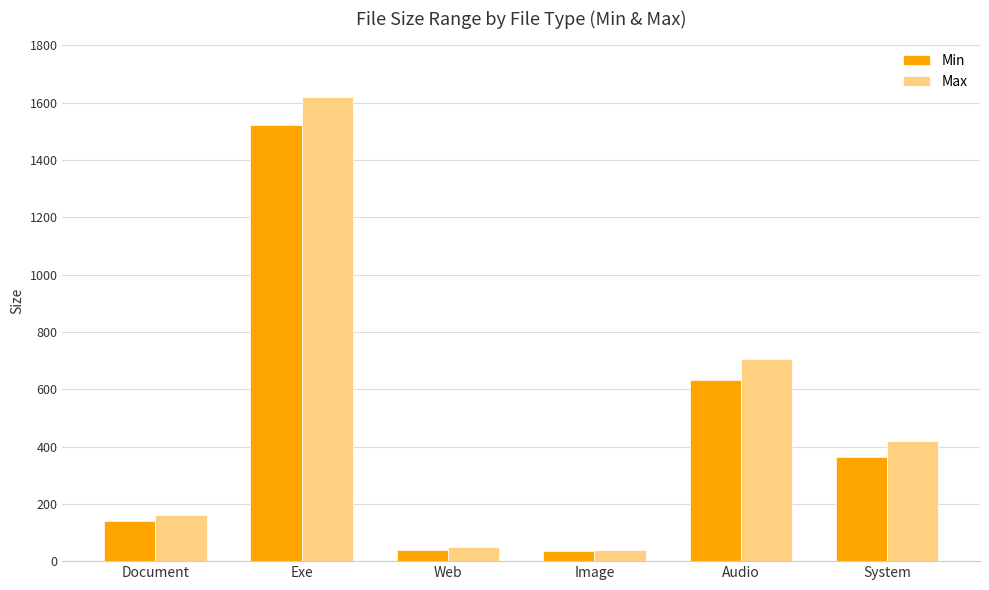

Rank the series by their maximum value, from highest to lowest.

Max, Min